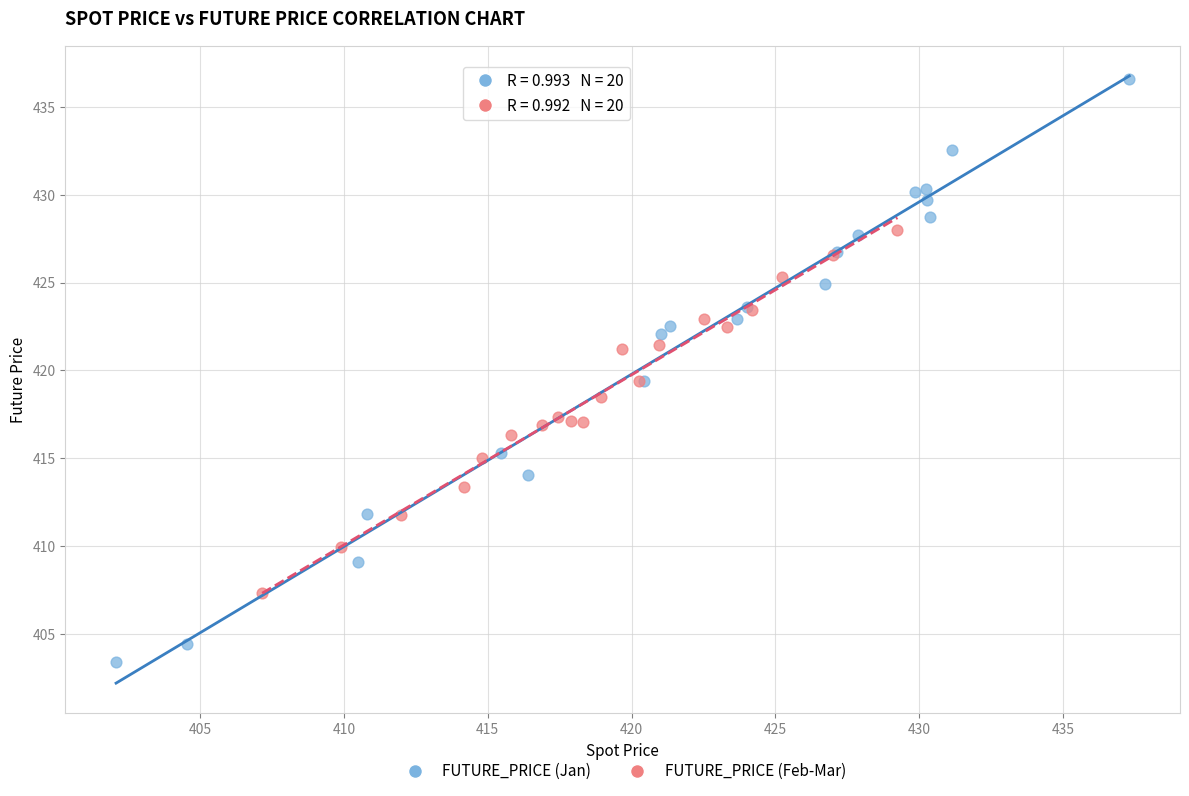

Which series reaches the maximum Y coordinate?

FUTURE_PRICE (Jan)